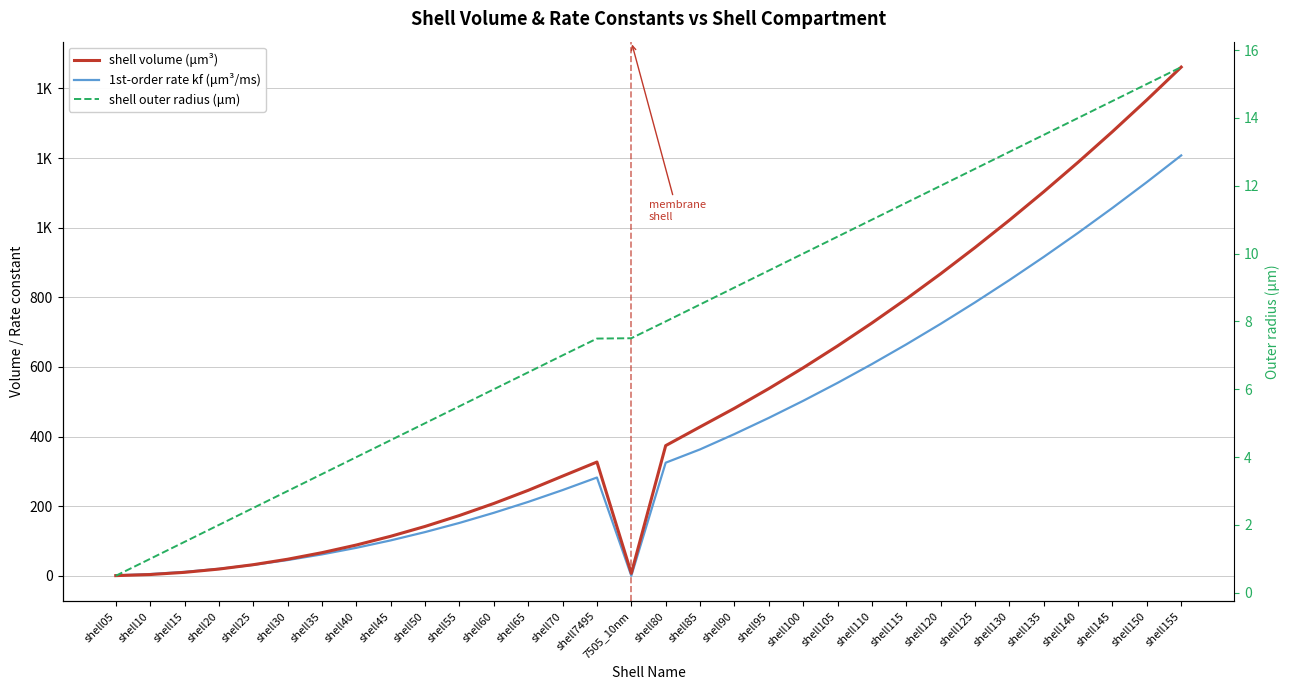

Which series has the largest total across all categories?

shell volume (μm³)